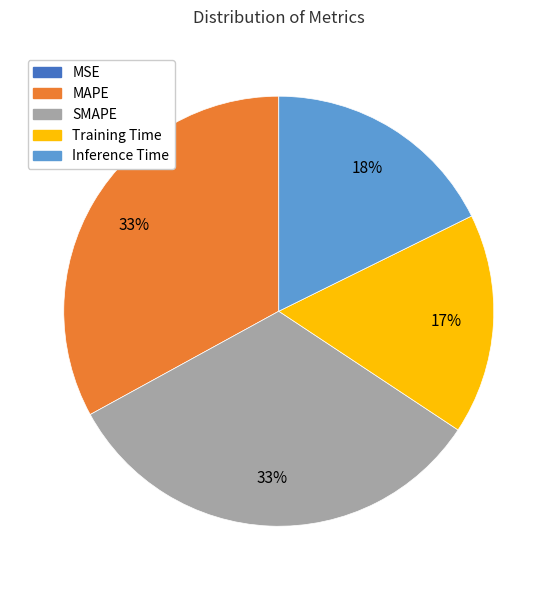

To the nearest percent, what is the average slice percentage?

20%